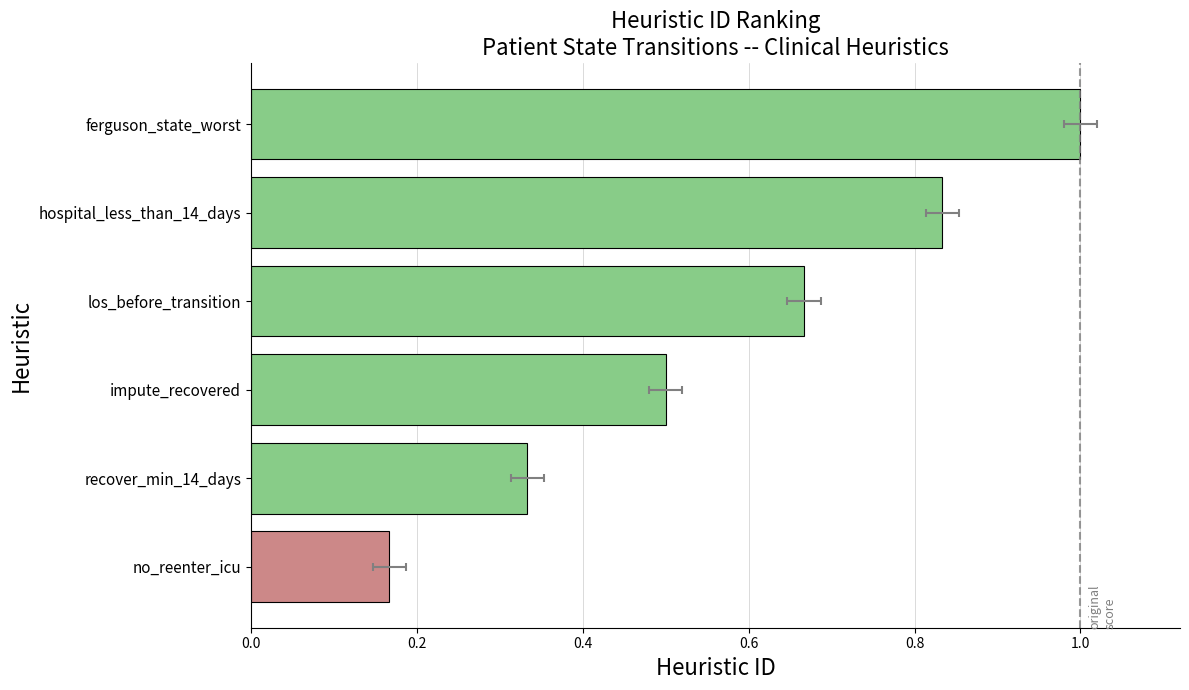

How many bars are there in total?

6